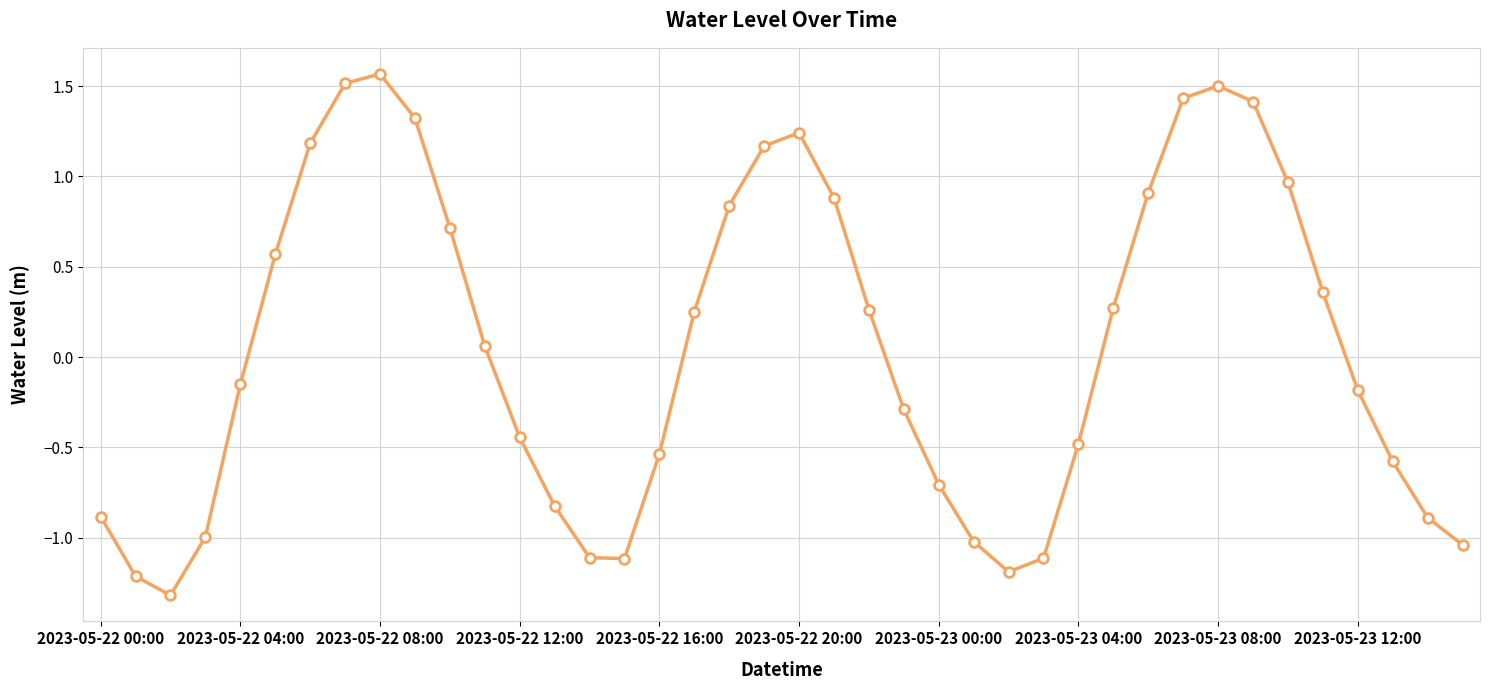

What is the value of the 14th point from the left?

-0.8